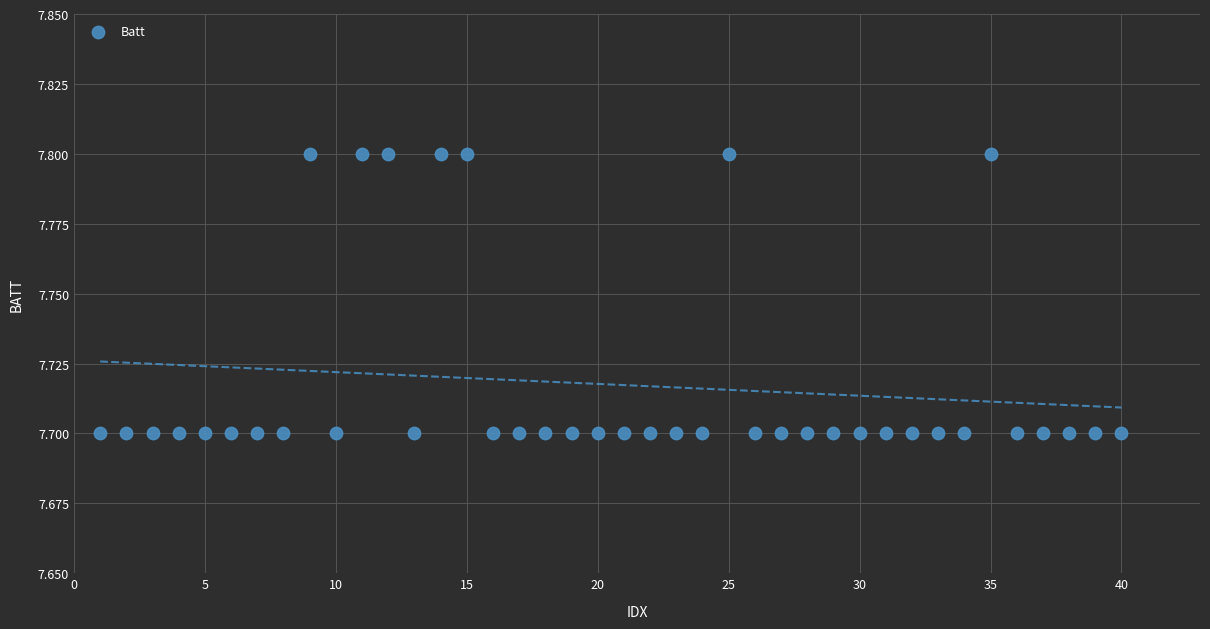

What is the range of X values (max minus min)?

39.0